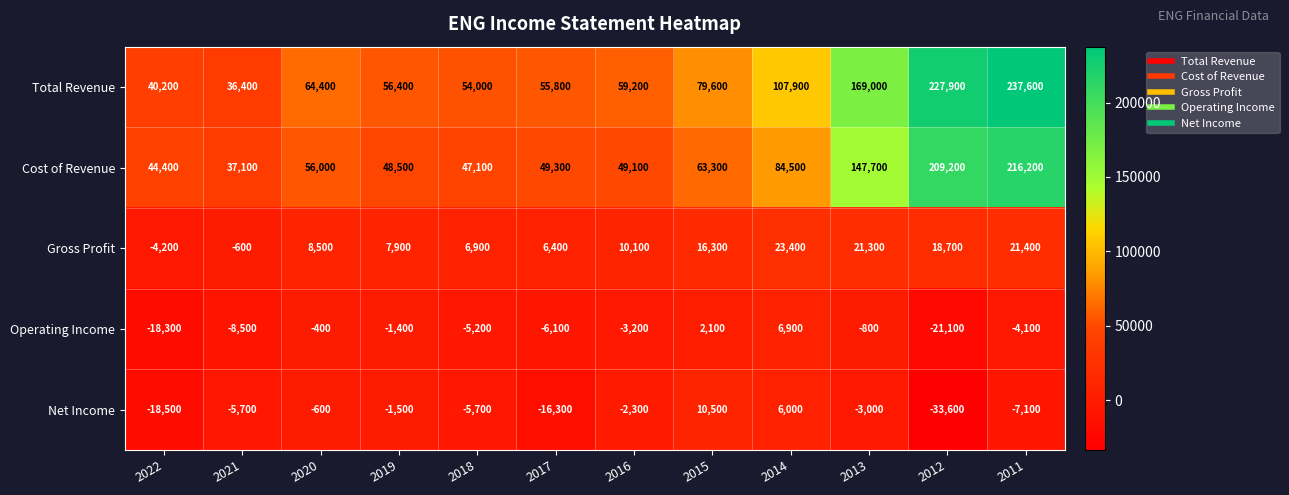

Where is Gross Profit nearest to the value 9600?

2016